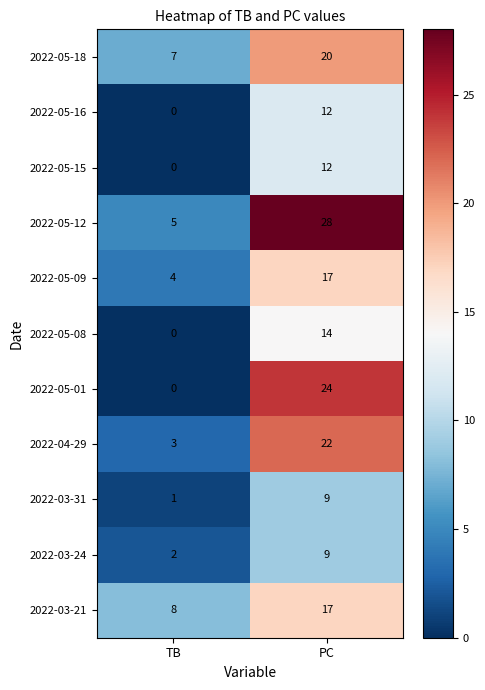

Reading left to right, extract all data points from this chart.

2022-05-18: 7	20
2022-05-16: 0	12
2022-05-15: 0	12
2022-05-12: 5	28
2022-05-09: 4	17
2022-05-08: 0	14
2022-05-01: 0	24
2022-04-29: 3	22
2022-03-31: 1	9
2022-03-24: 2	9
2022-03-21: 8	17